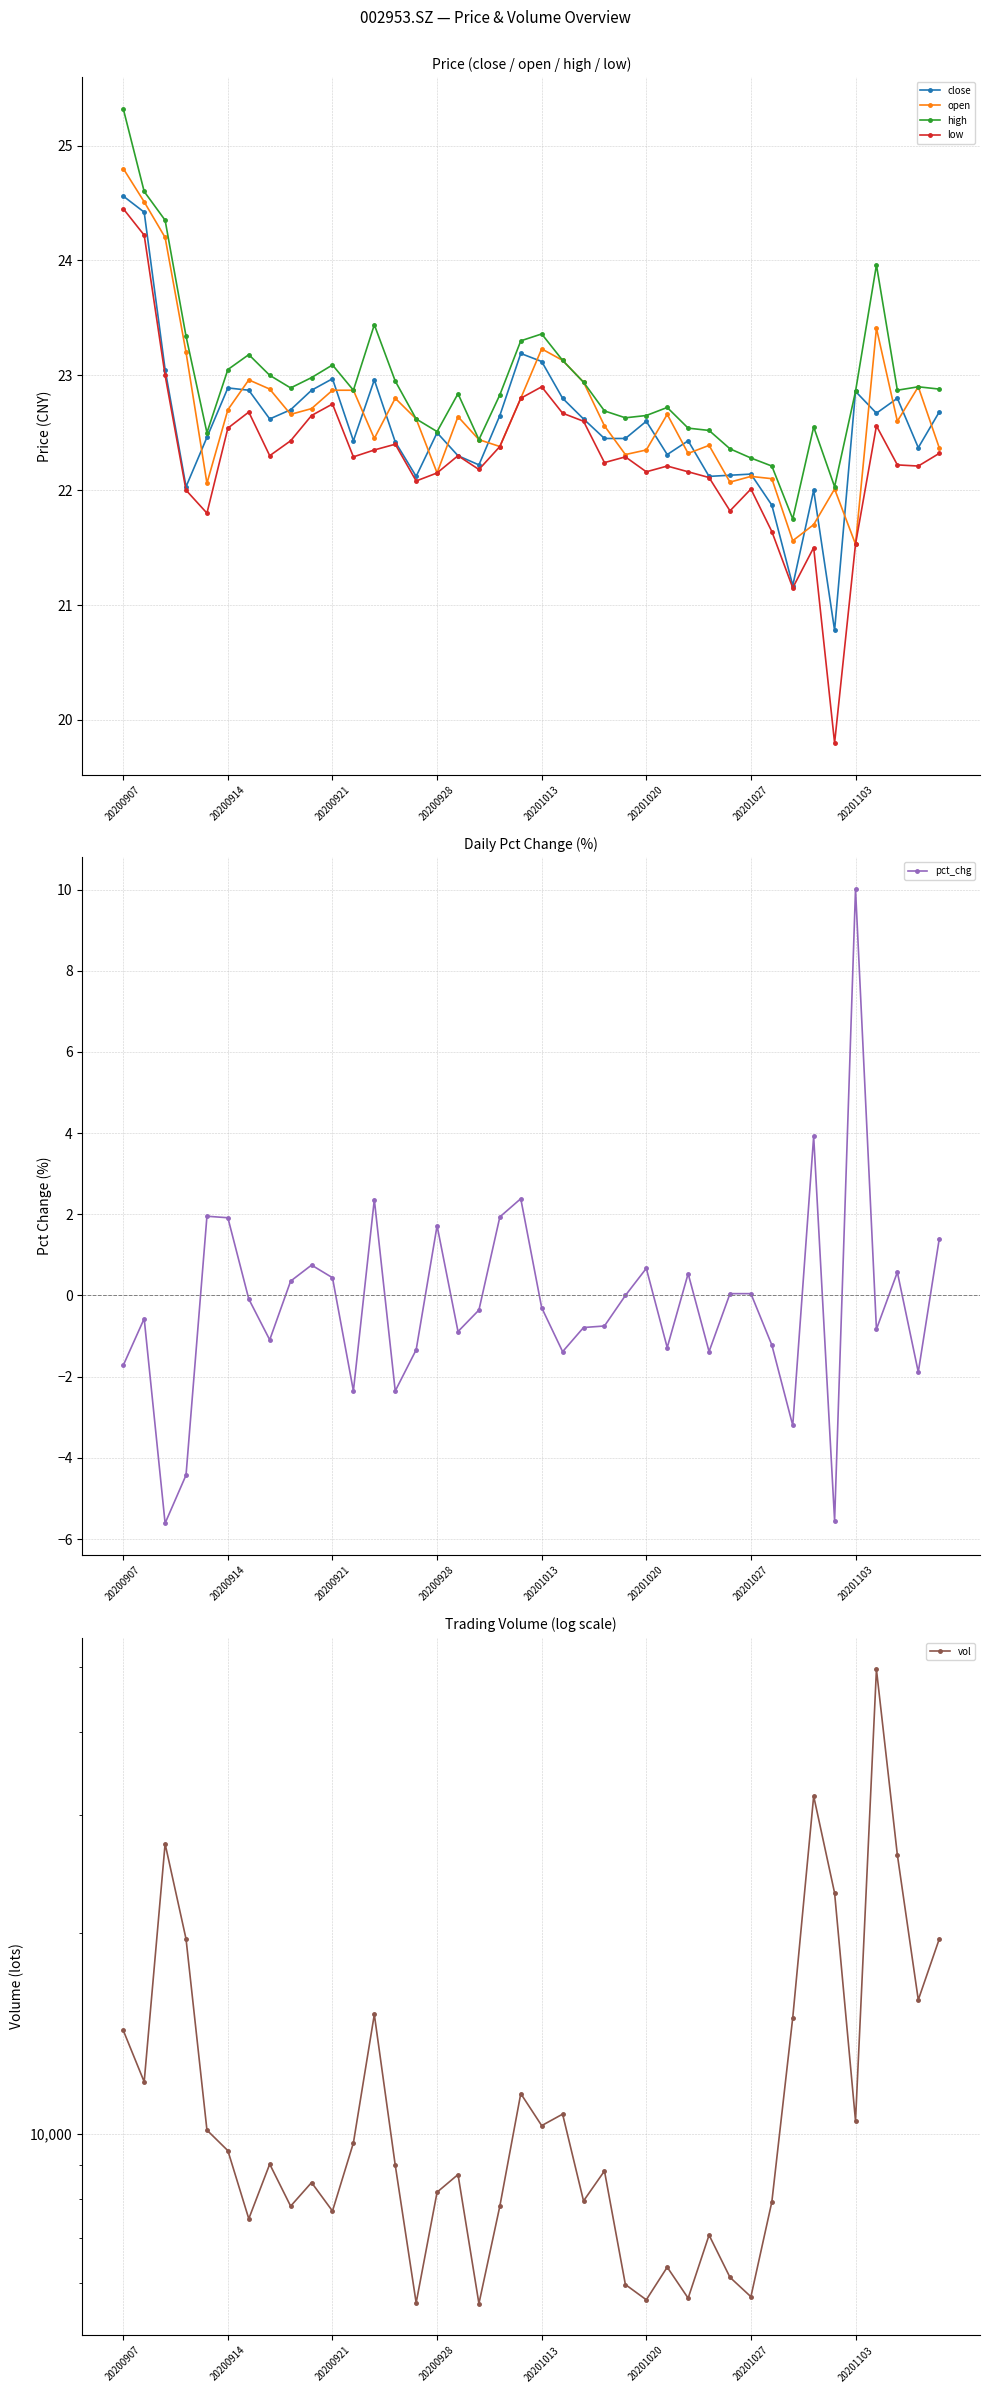

What is the lowest value of the low series?

19.8